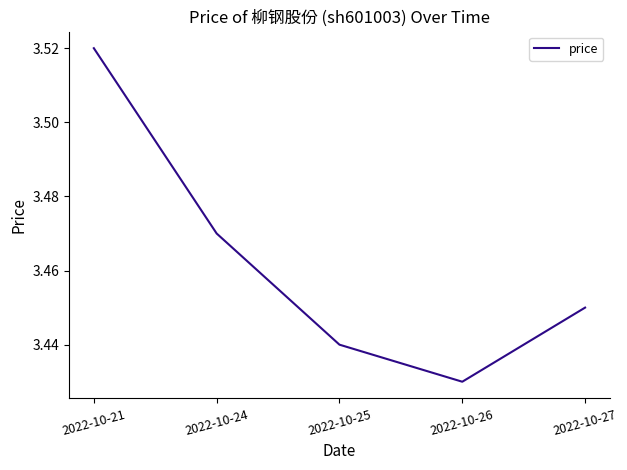

At which category does the chart reach its peak across all series?

2022-10-21